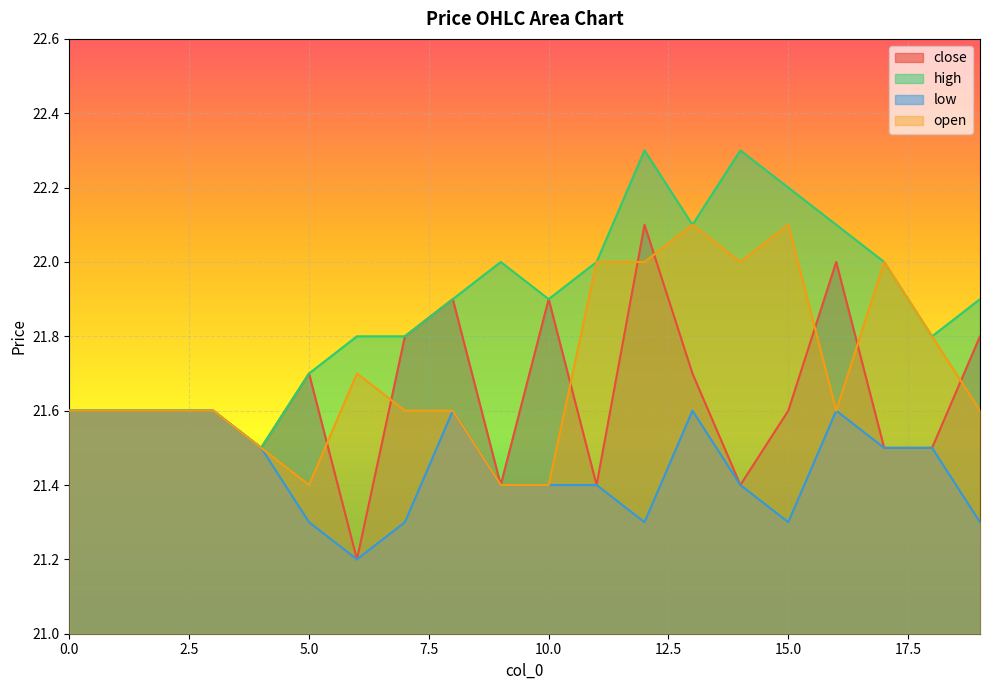

What is the difference between the maximum and minimum values in the high series?

0.8